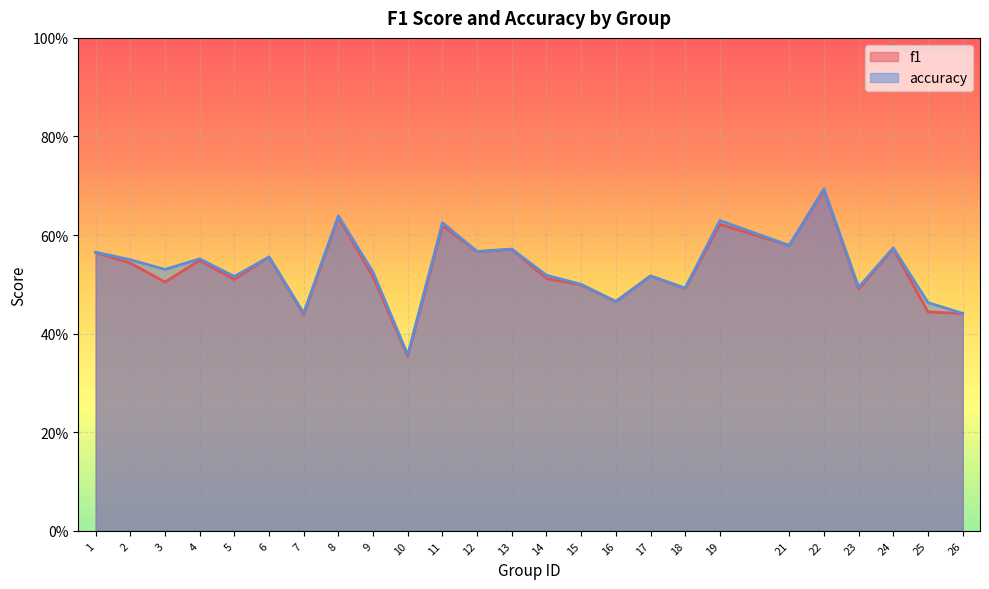

What is the total value across all series at 3?

1.0